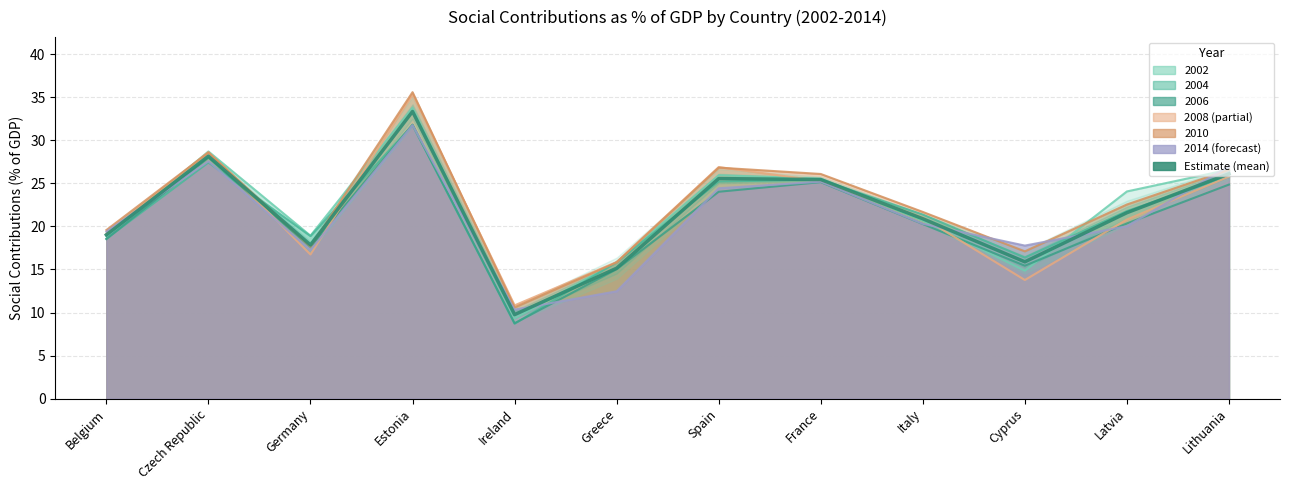

What is the sum of all values?

258.8